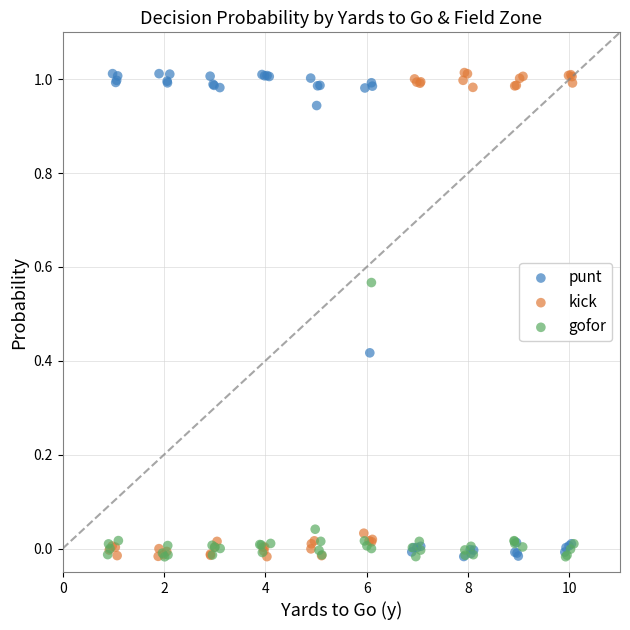

What are all the series names shown in the legend?

punt, kick, gofor